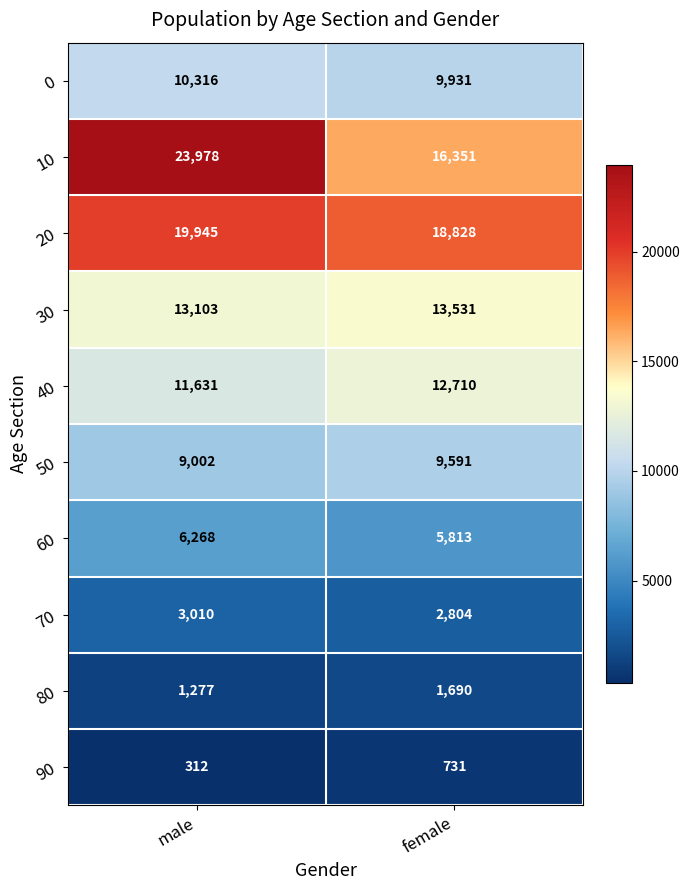

True or false: 50 has a value of 9002 at male.

True